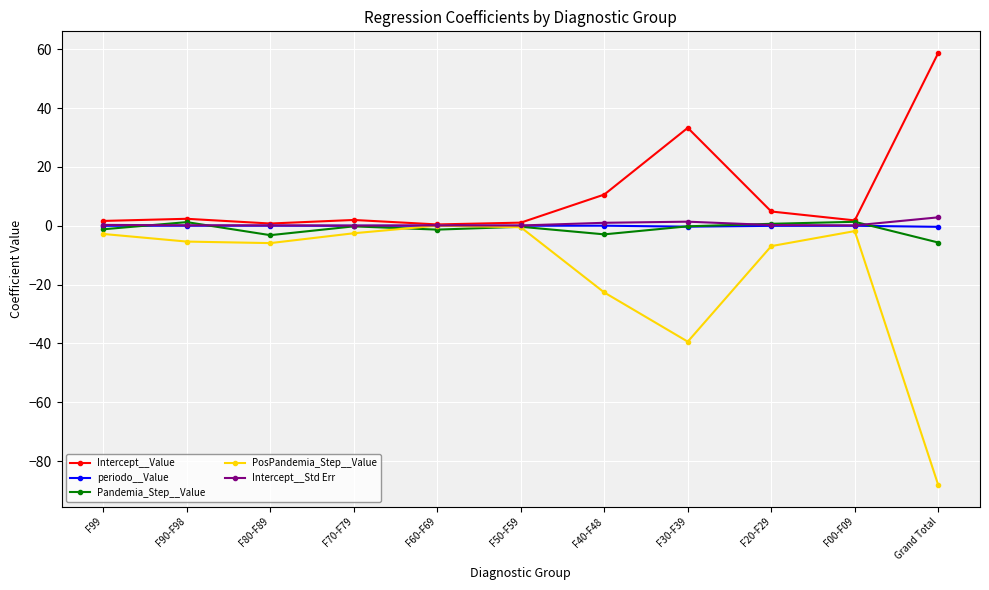

Between F80-F89 and F50-F59, which series saw the biggest shift?

PosPandemia_Step__Value